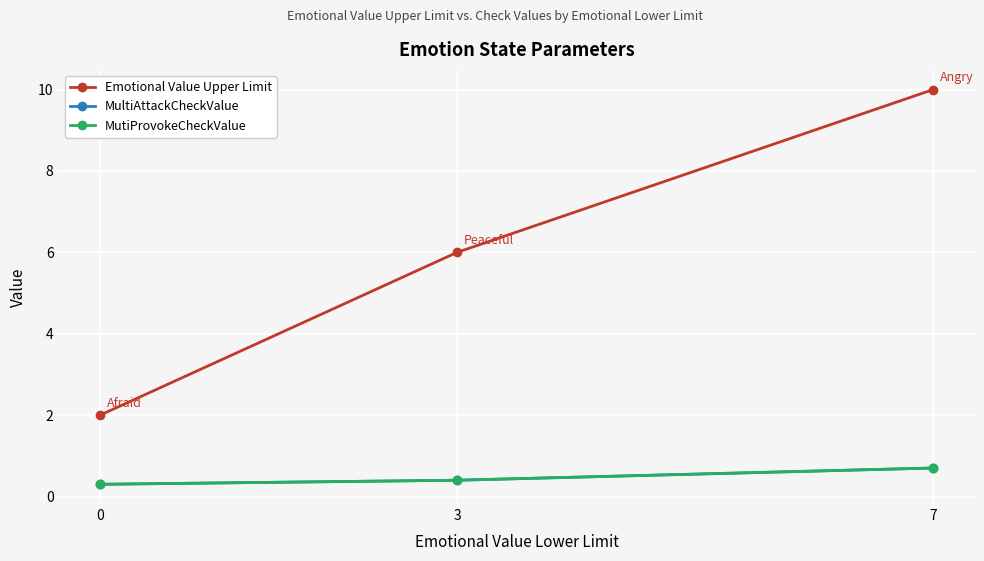

At which label does MultiAttackCheckValue reach its peak?

7